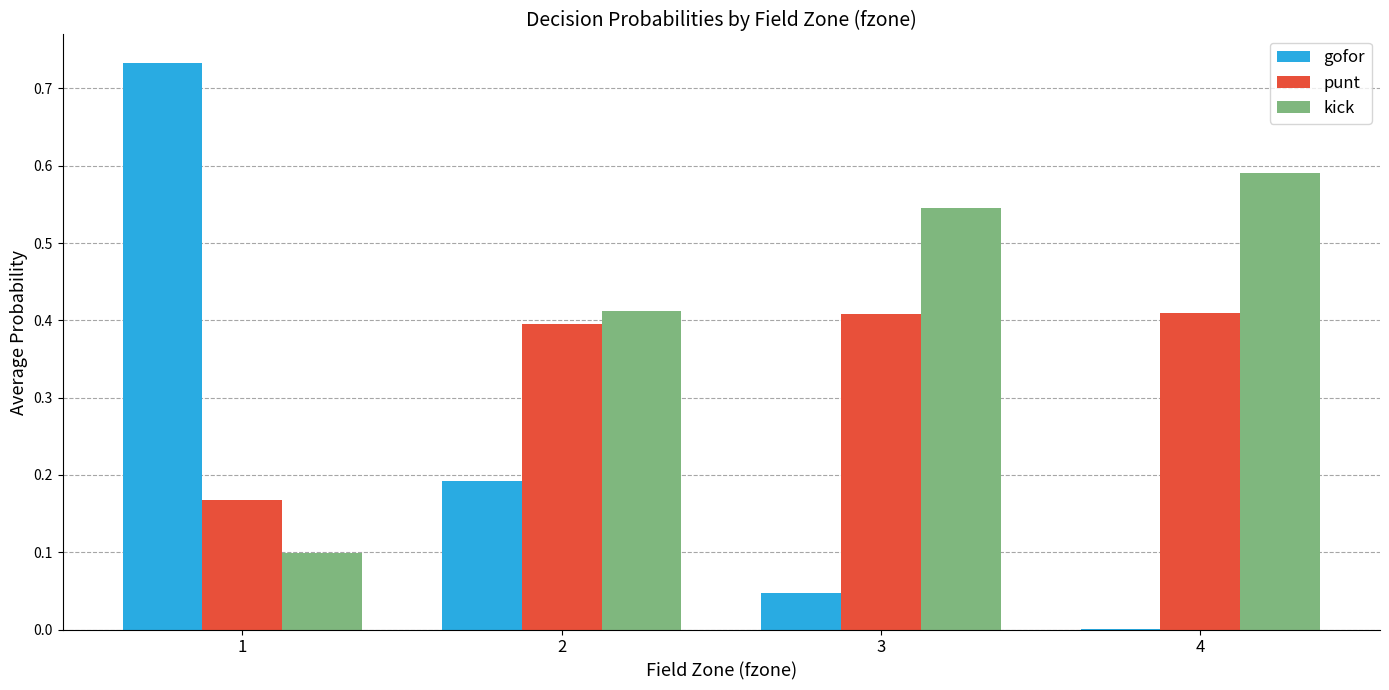

What is the sum of all gofor values?

1.0